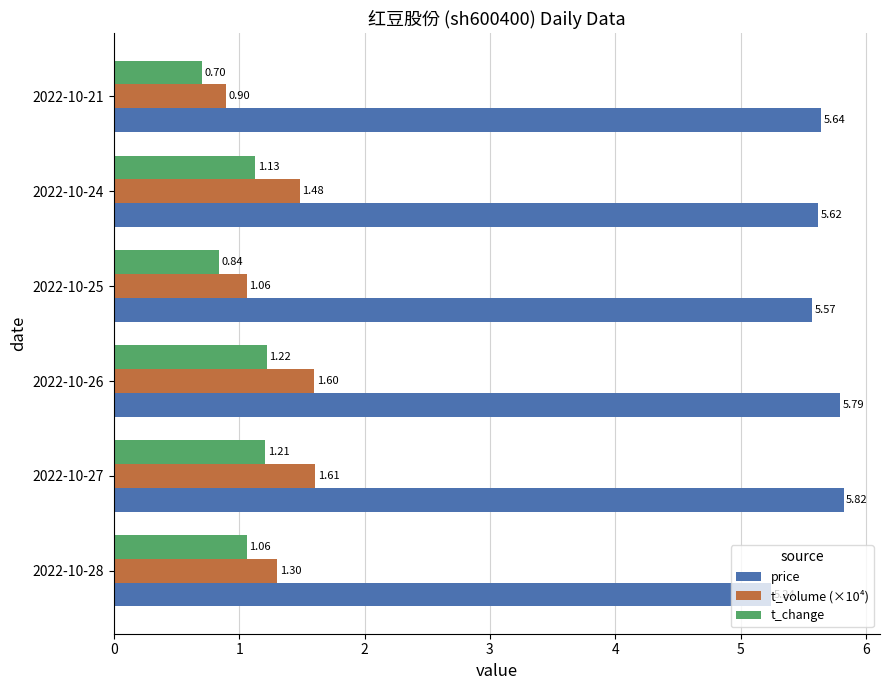

Which series changed the most between 2022-10-28 and 2022-10-26?

price